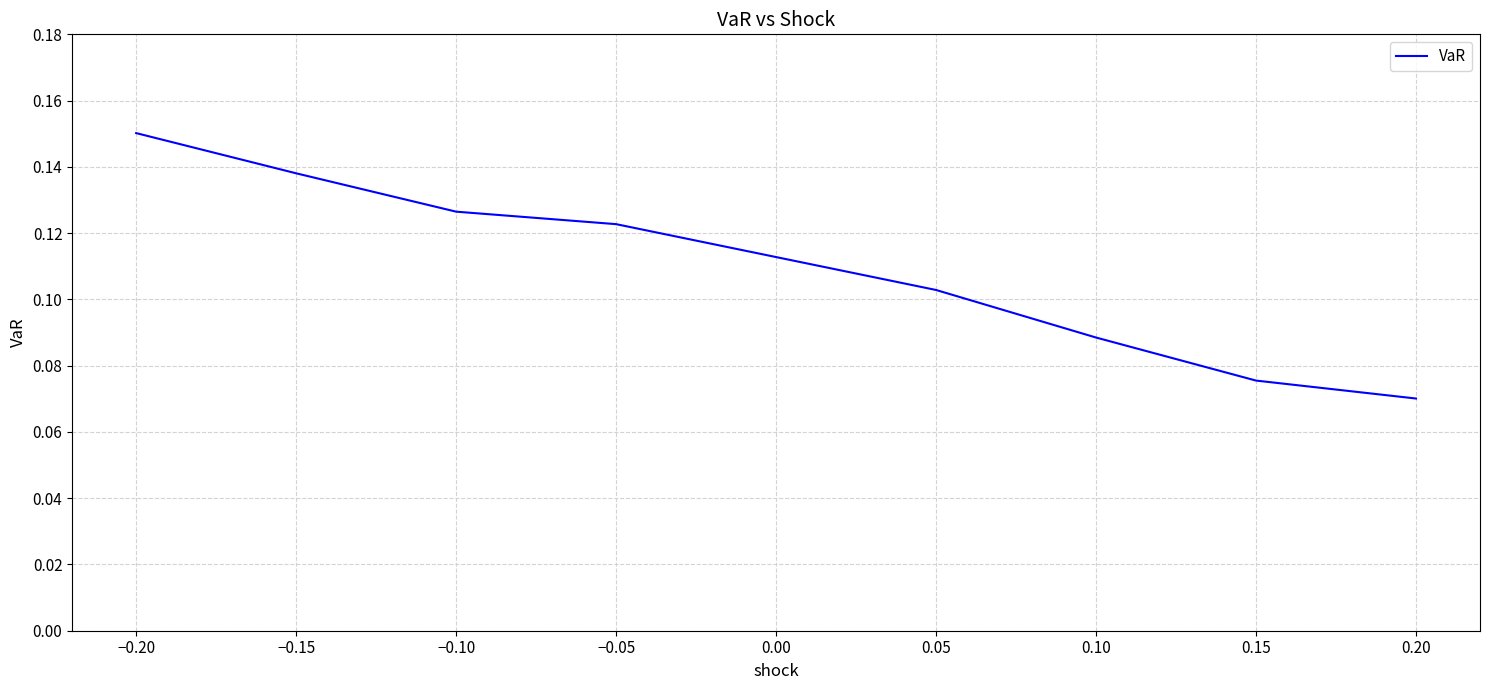

What is the sum of all values?

0.9